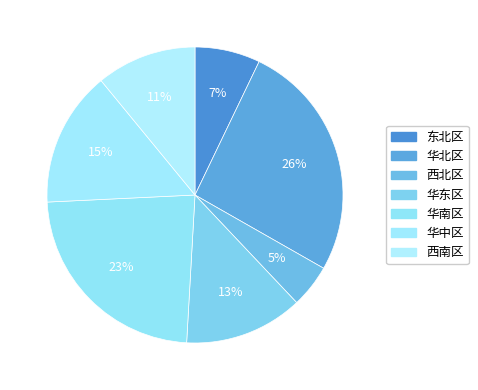

To the nearest percent, what is the difference between the 华东区 and 华南区 slice percentages?

10%